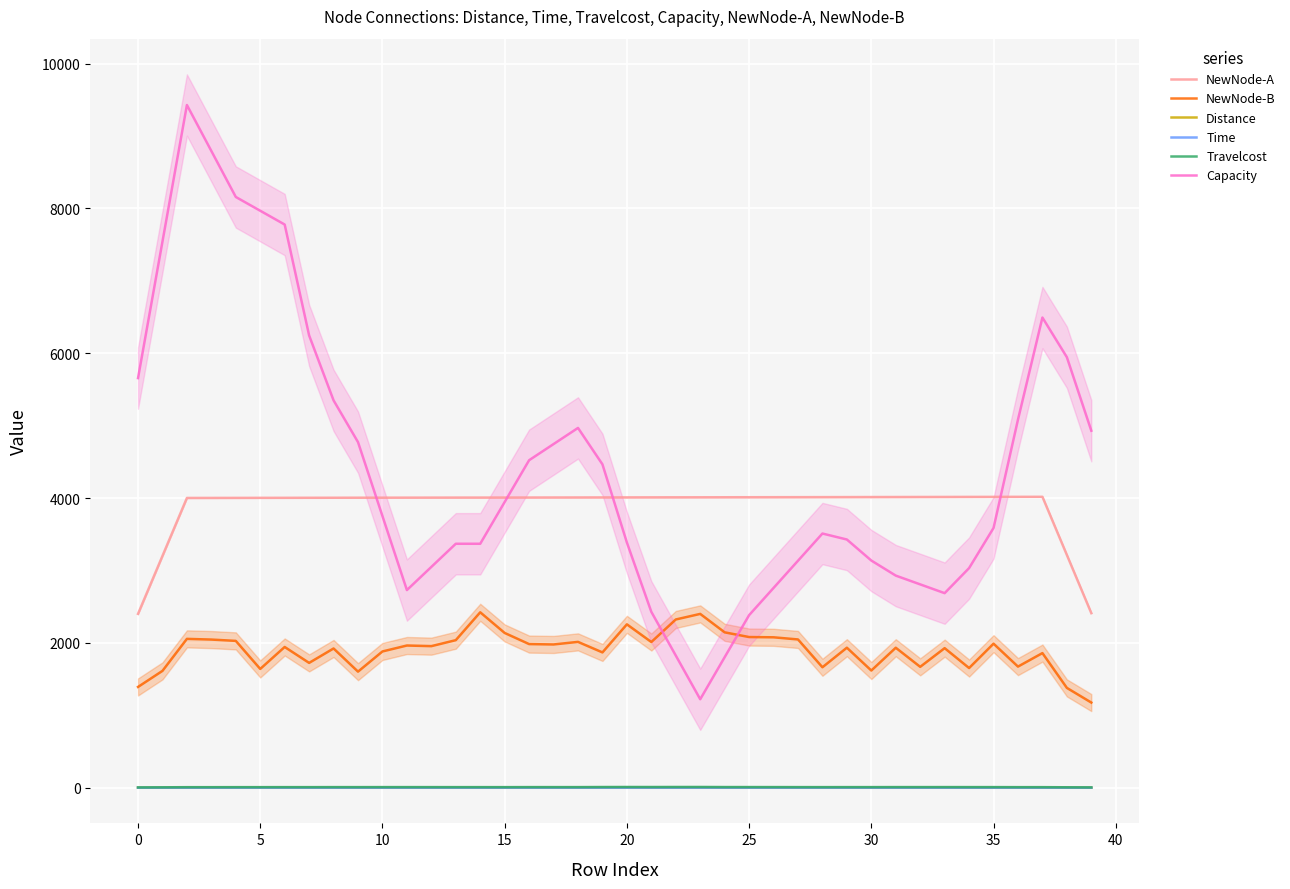

Which has a higher value, 25 or 29?

29